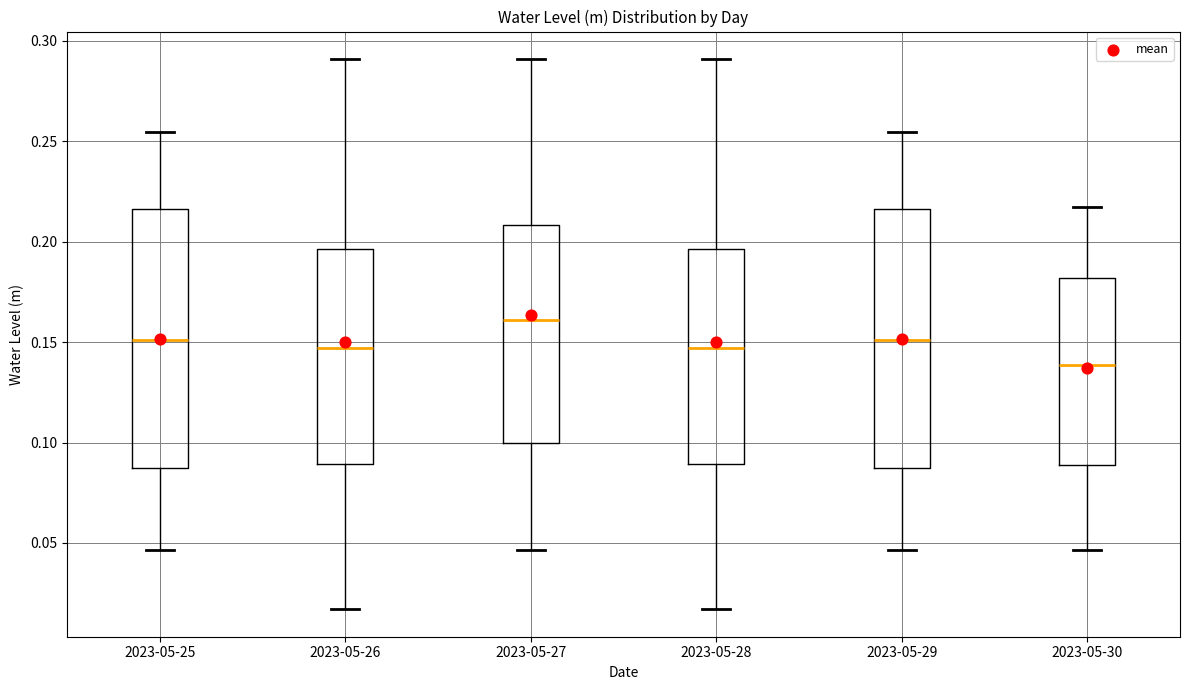

Reading left to right, transcribe this box plot: for each box, give where its median line is, the range the box spans, and where its two whiskers end, as read against the y-axis. The values are not printed on the chart, so give them approximately, as read against the axis.

2023-05-25: median 0.150, box 0.085 to 0.215, whiskers 0.045 to 0.255
2023-05-26: median 0.145, box 0.090 to 0.195, whiskers 0.015 to 0.290
2023-05-27: median 0.160, box 0.100 to 0.210, whiskers 0.045 to 0.290
2023-05-28: median 0.145, box 0.090 to 0.195, whiskers 0.015 to 0.290
2023-05-29: median 0.150, box 0.085 to 0.215, whiskers 0.045 to 0.255
2023-05-30: median 0.140, box 0.090 to 0.180, whiskers 0.045 to 0.215